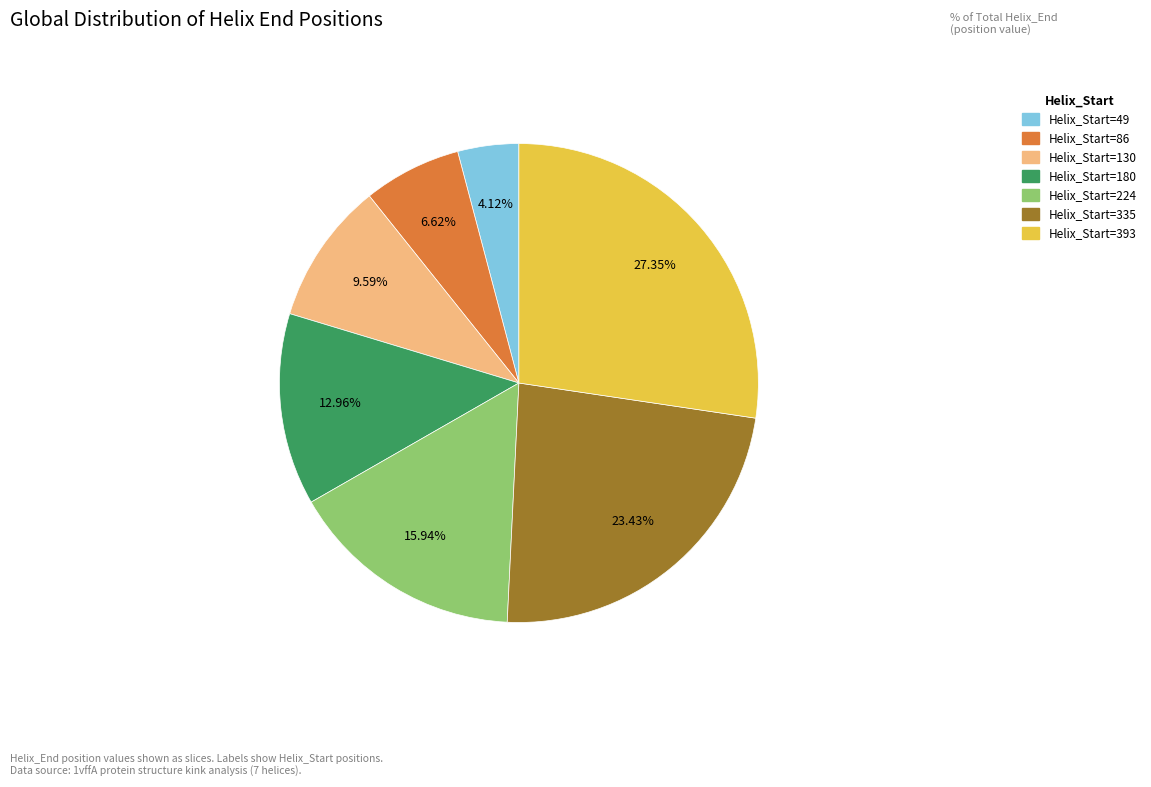

Does any single category account for the majority?

No